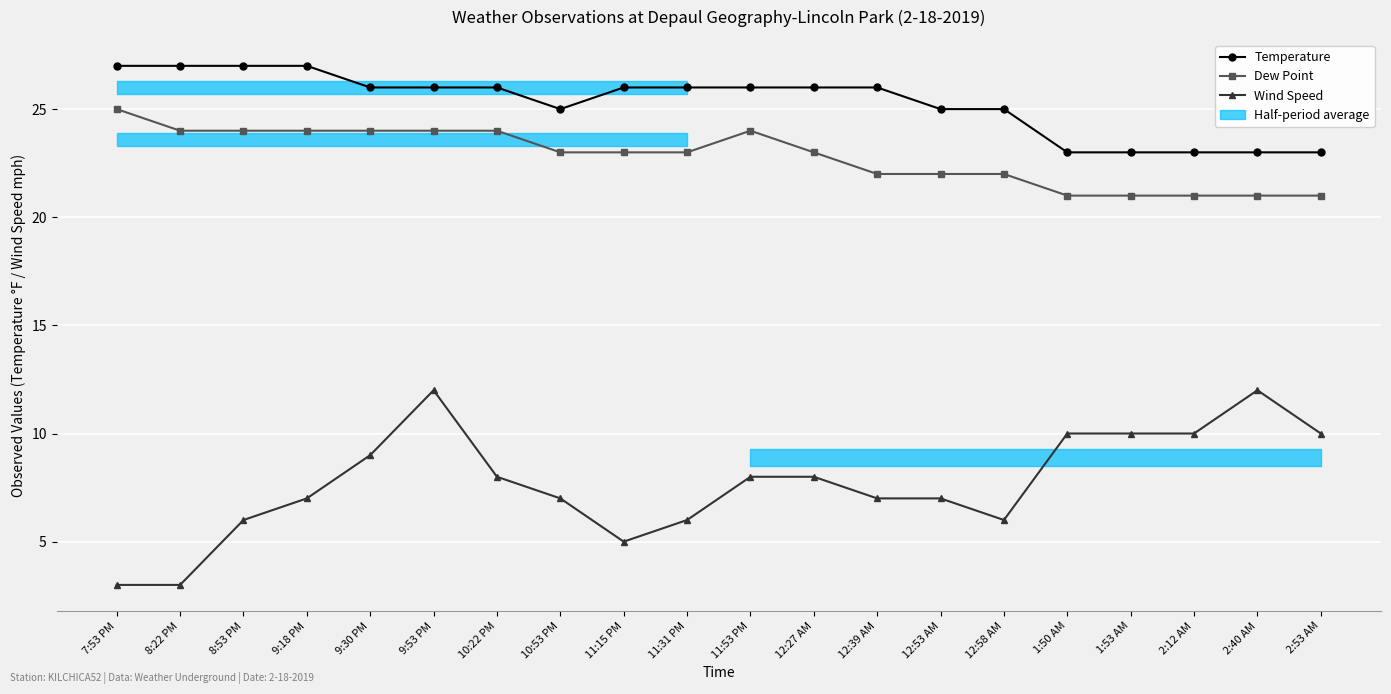

Read the Temperature value at 9:53 PM.

26